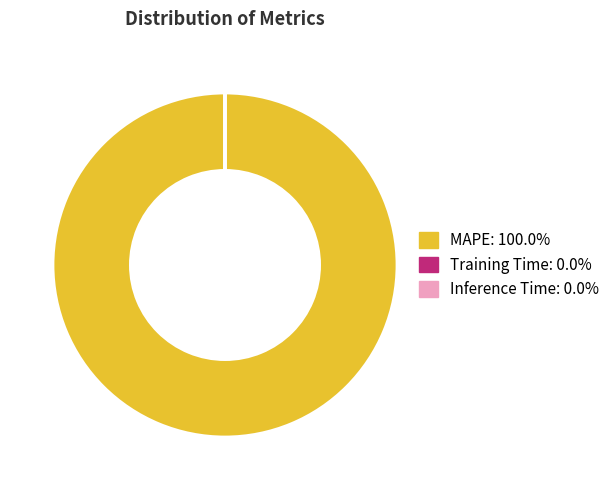

Which category has the biggest portion of the pie?

MAPE